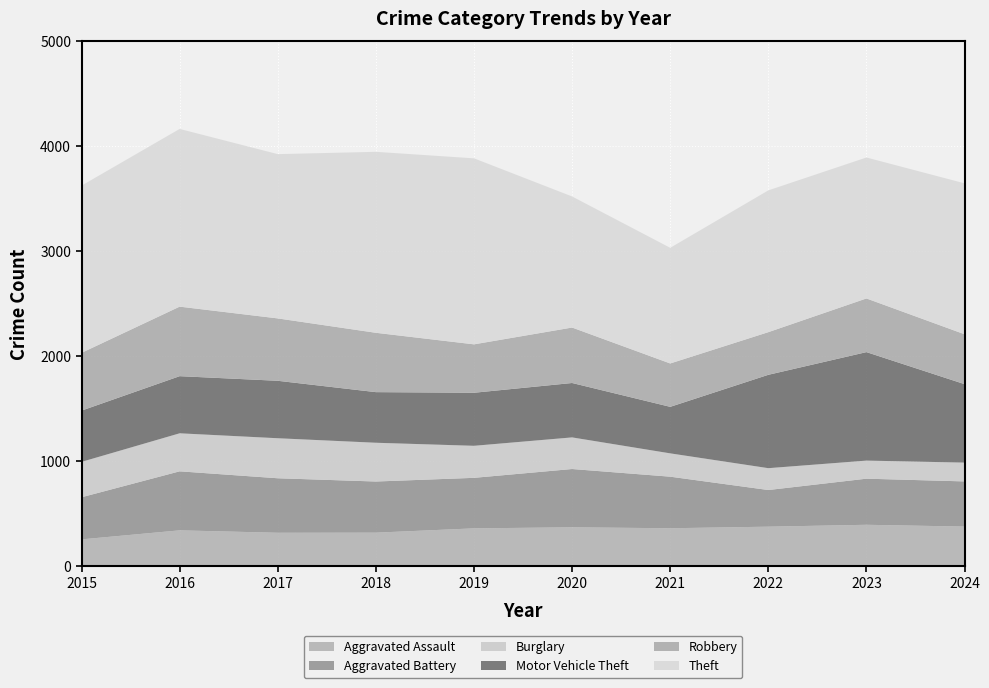

Reading left to right, transcribe all the data shown in this chart.

Aggravated Assault: 2015=258	2016=344	2017=321	2018=322	2019=363	2020=373	2021=364	2022=379	2023=397	2024=380
Aggravated Battery: 2015=401	2016=562	2017=519	2018=487	2019=481	2020=555	2021=491	2022=349	2023=439	2024=430
Burglary: 2015=337	2016=362	2017=381	2018=369	2019=305	2020=301	2021=222	2022=208	2023=172	2024=179
Motor Vehicle Theft: 2015=488	2016=544	2017=547	2018=482	2019=505	2020=518	2021=443	2022=889	2023=1033	2024=747
Robbery: 2015=550	2016=662	2017=594	2018=565	2019=461	2020=528	2021=413	2022=406	2023=511	2024=475
Theft: 2015=1592	2016=1692	2017=1564	2018=1723	2019=1771	2020=1248	2021=1101	2022=1350	2023=1342	2024=1437